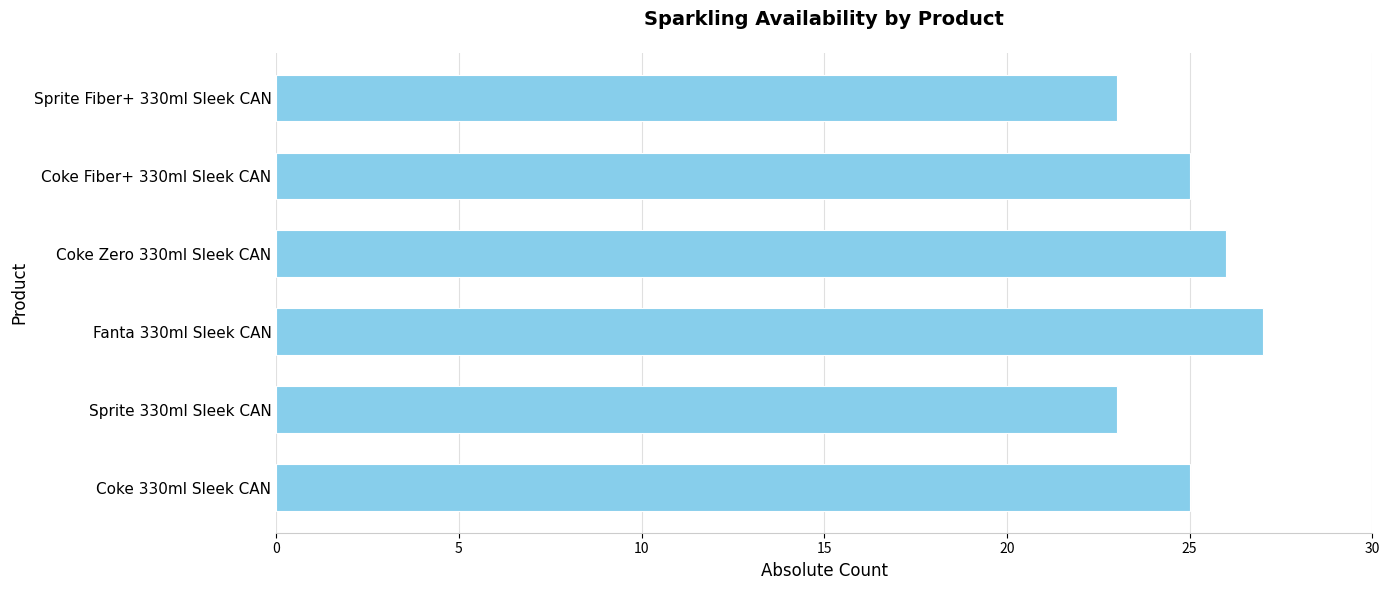

Does the chart contain stacked bars?

No